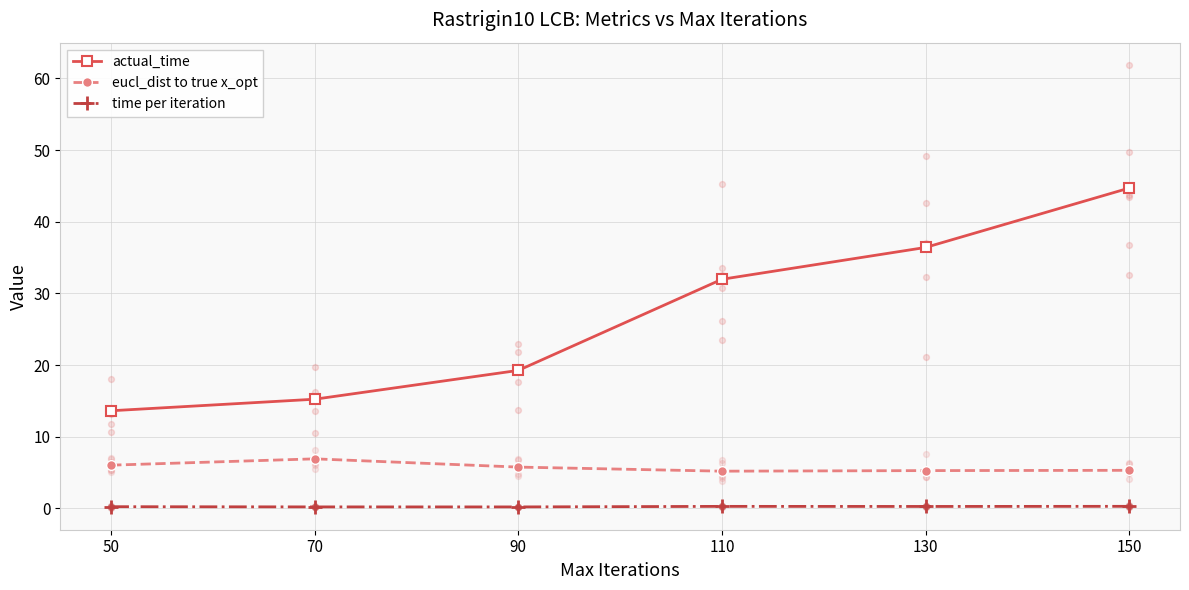

Which series contains the lowest Y value?

time per iteration